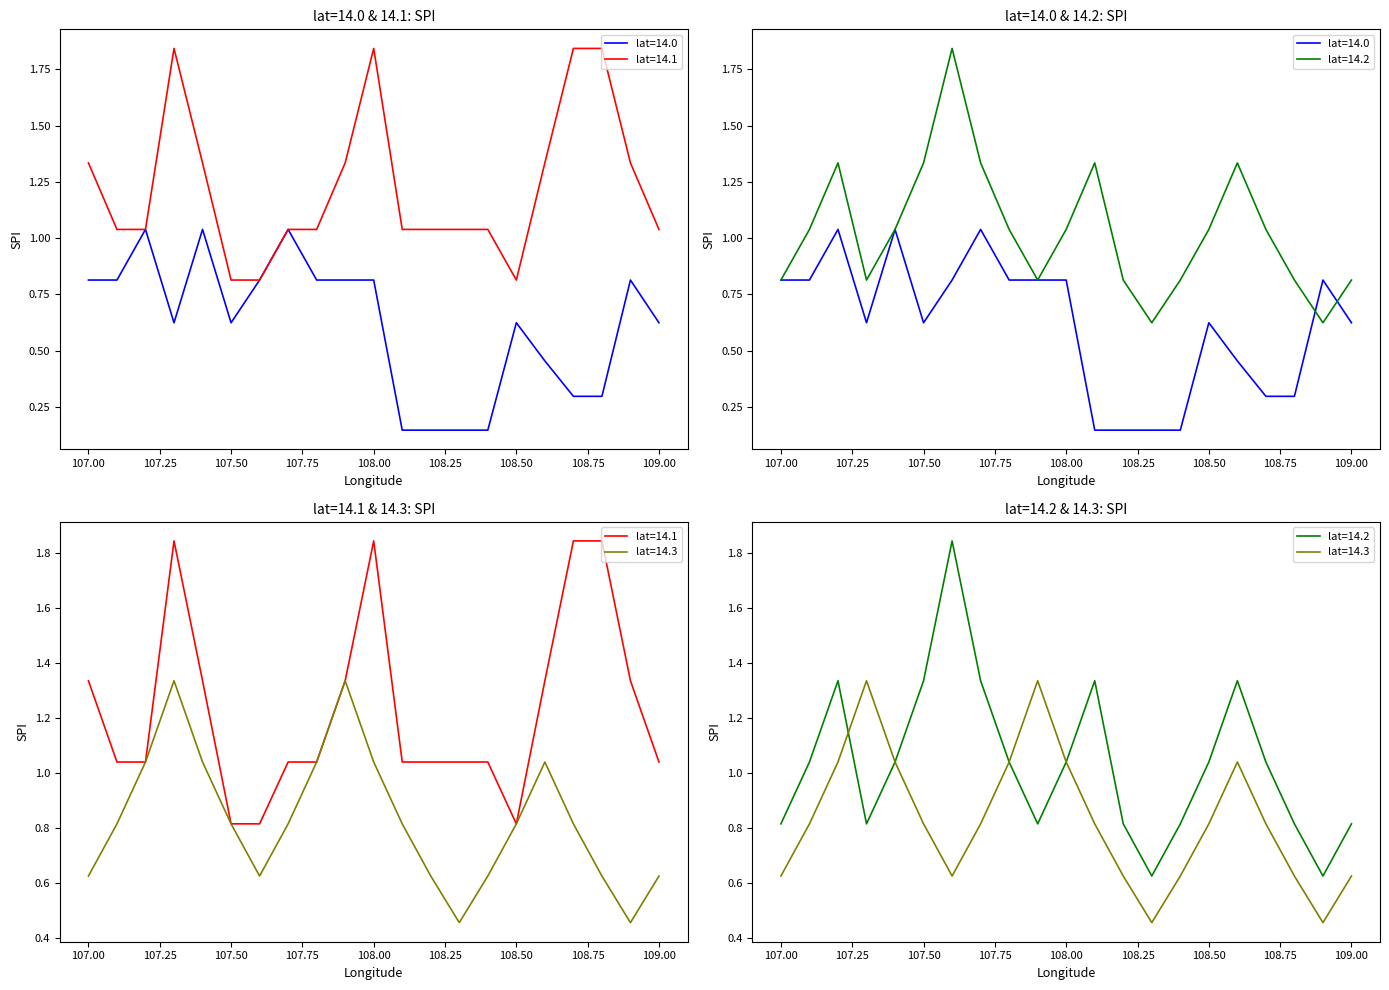

What is the difference between the maximum and second lowest values in the lat=14.3 series?

0.9